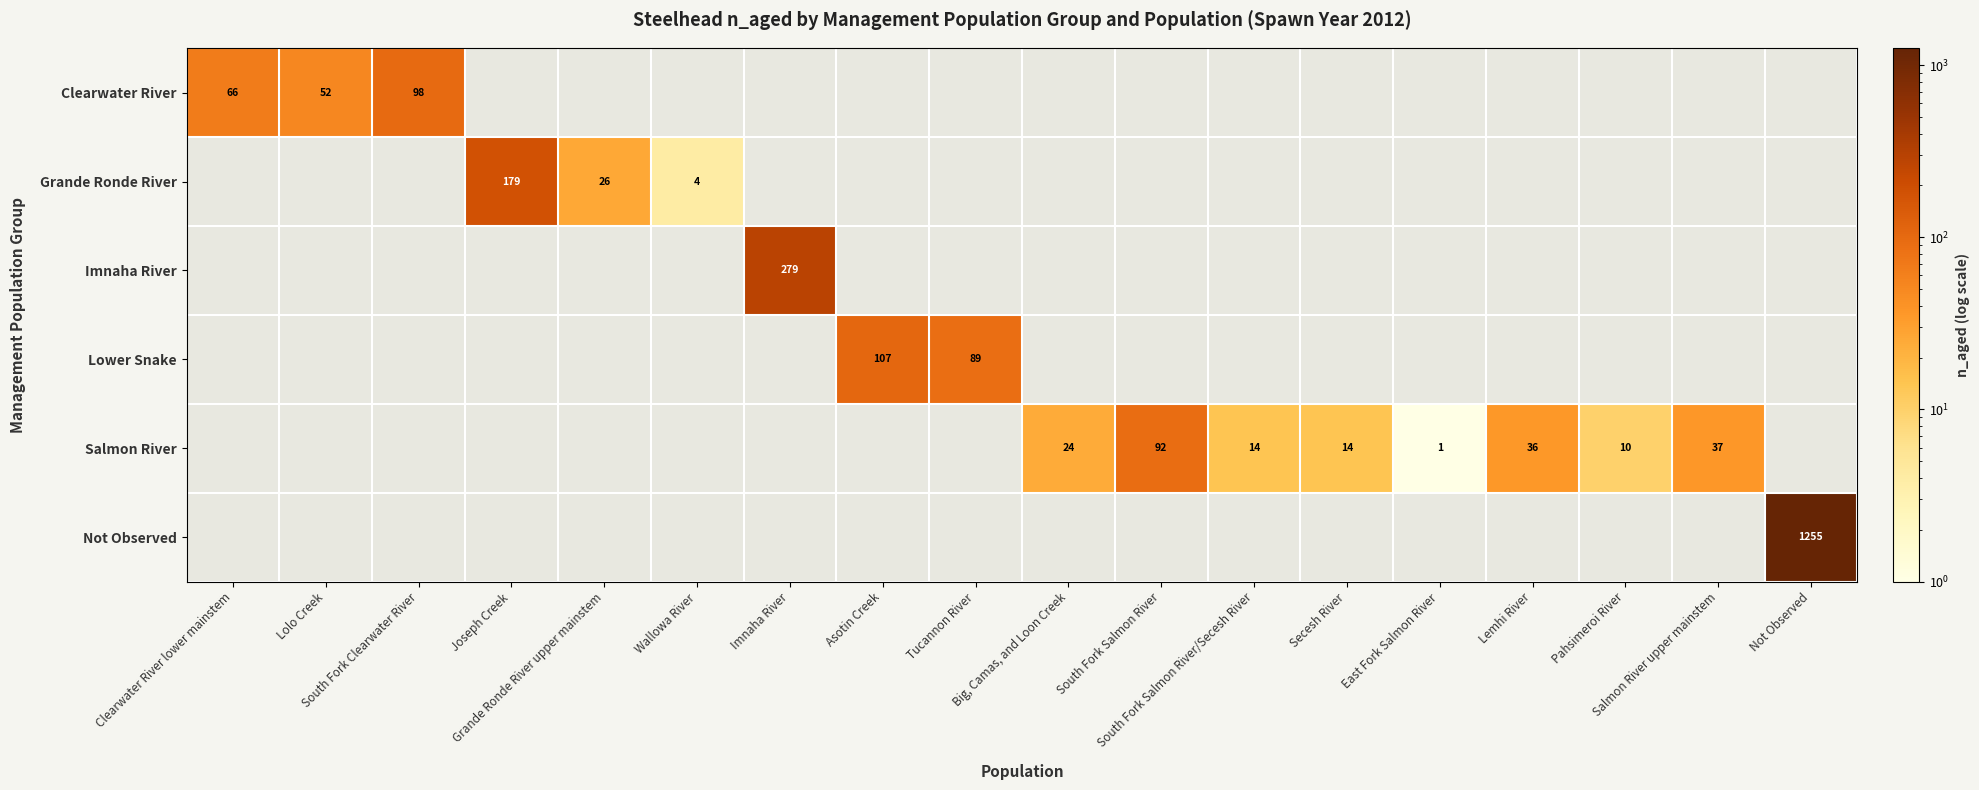

What is the difference between the Clearwater River values at Clearwater River lower mainstem and Big, Camas, and Loon Creek?

66